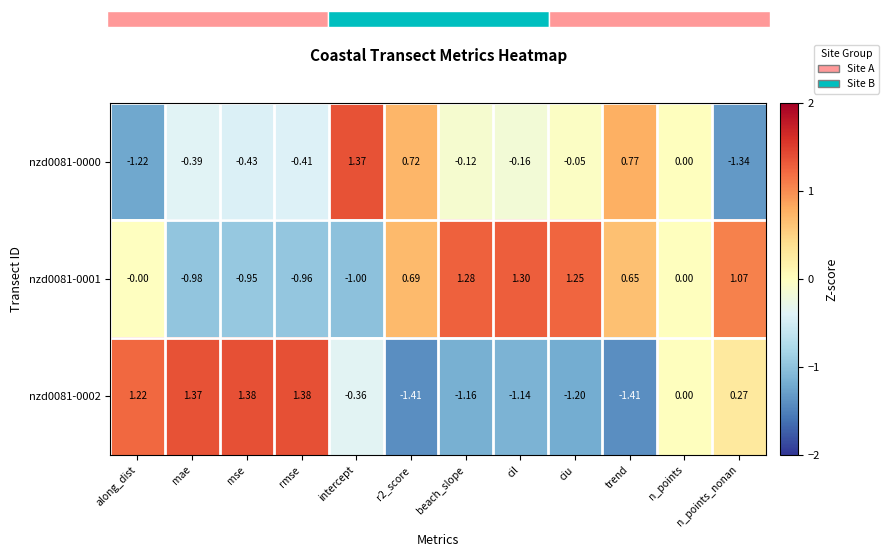

What is the maximum value shown in the chart?

1.4